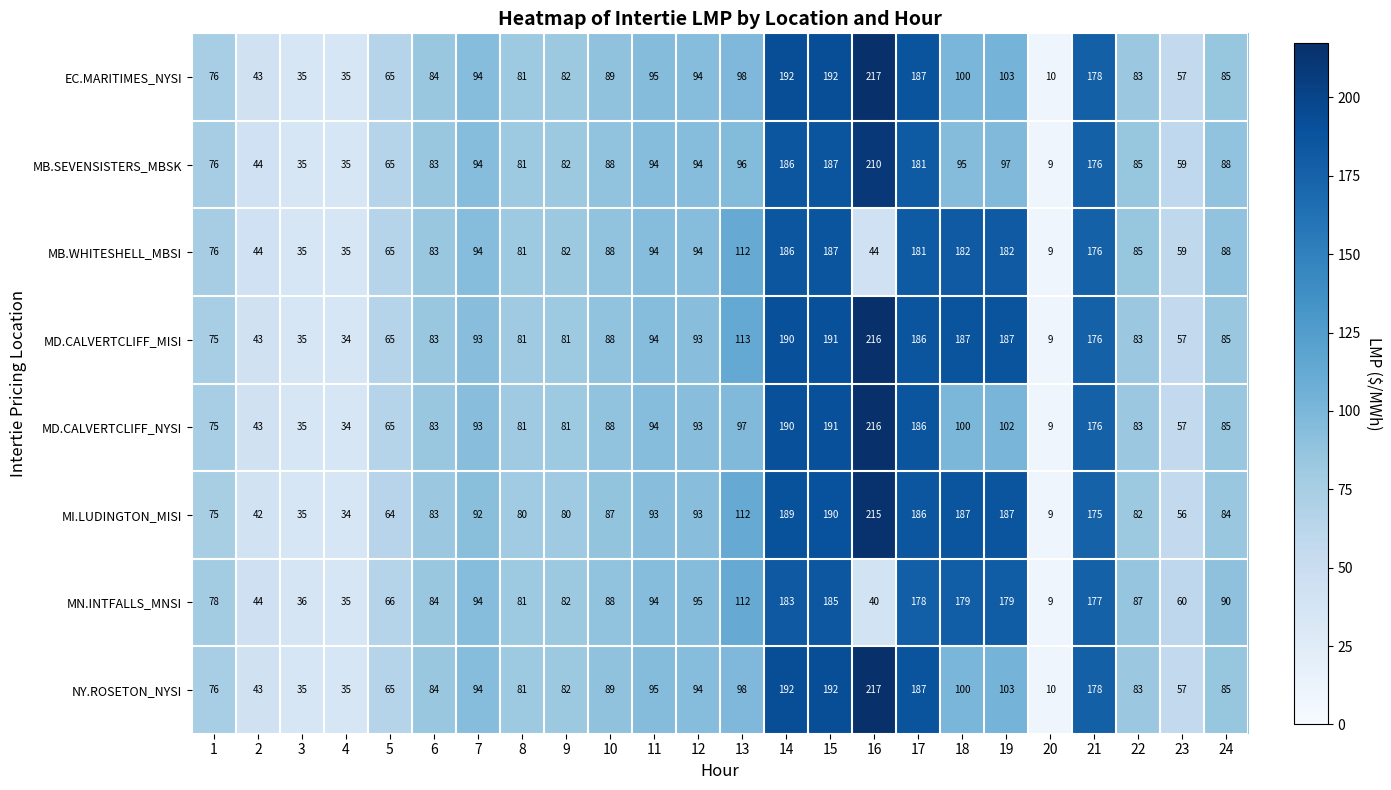

Where does the EC.MARITIMES_NYSI series first go above 89?

7